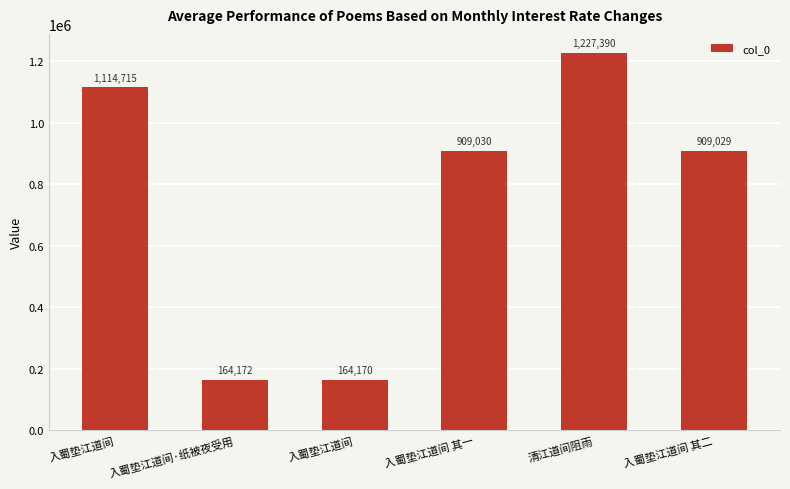

True or false: the data shows 164170 at 入蜀垫江道间.

True